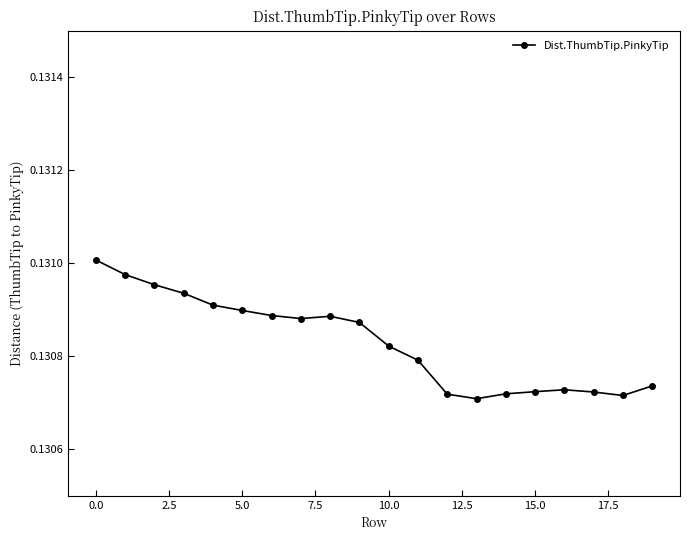

Count the values in the range 0 to 1.

20